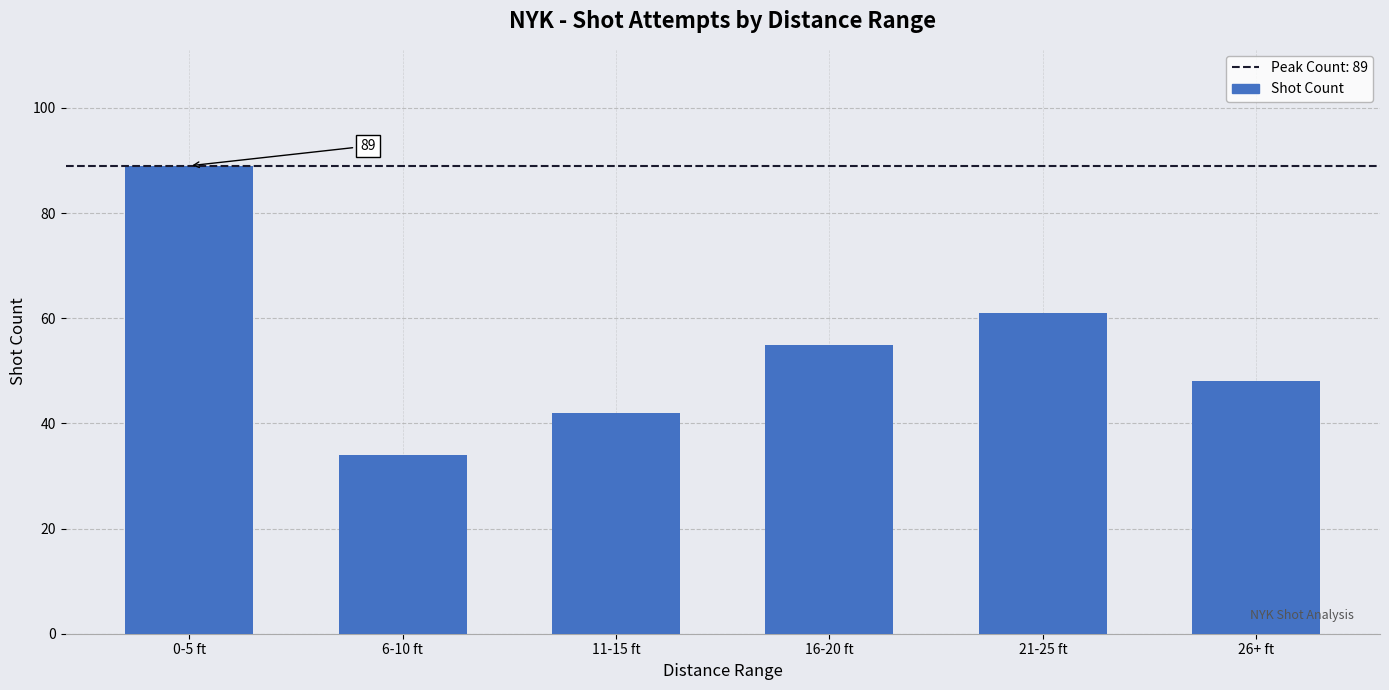

Which has a higher value, 26+ ft or 0-5 ft?

0-5 ft